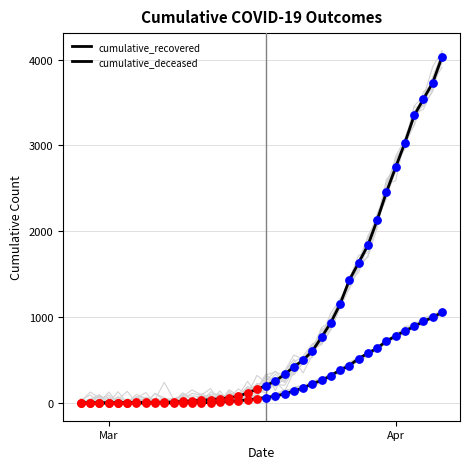

What are all the series names shown in the legend?

cumulative_recovered, cumulative_deceased